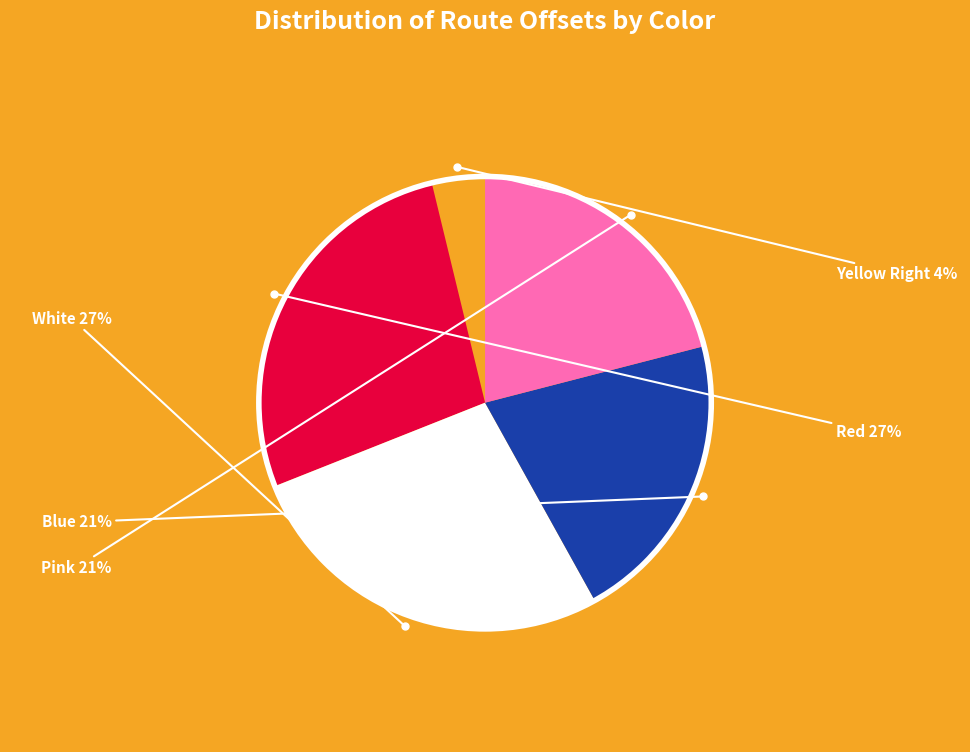

Is there a majority slice in this chart?

No